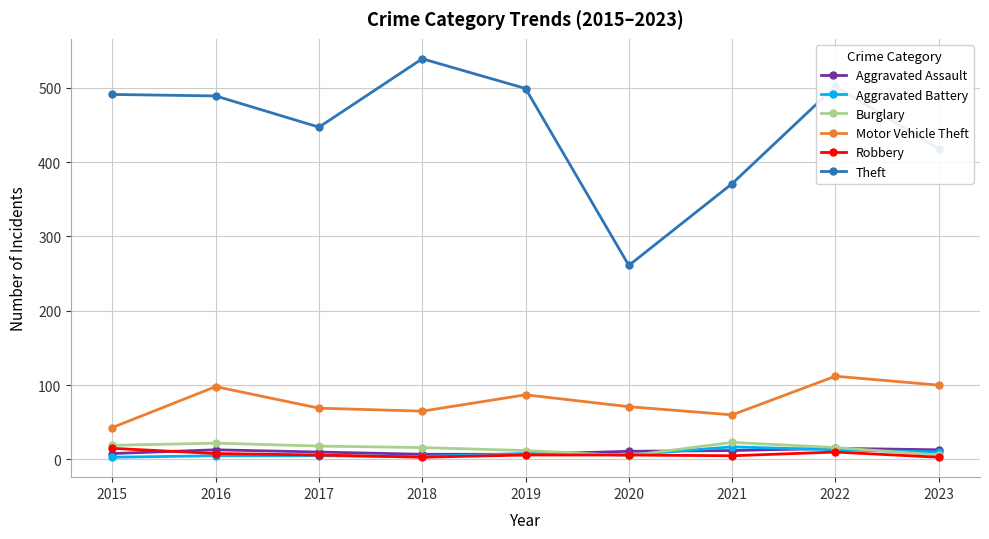

In Motor Vehicle Theft, how many points are lower than both neighbors (excluding endpoints)?

2